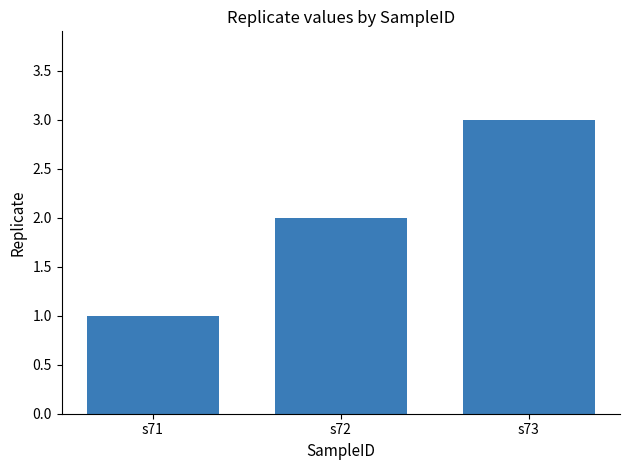

What is the average value?

2